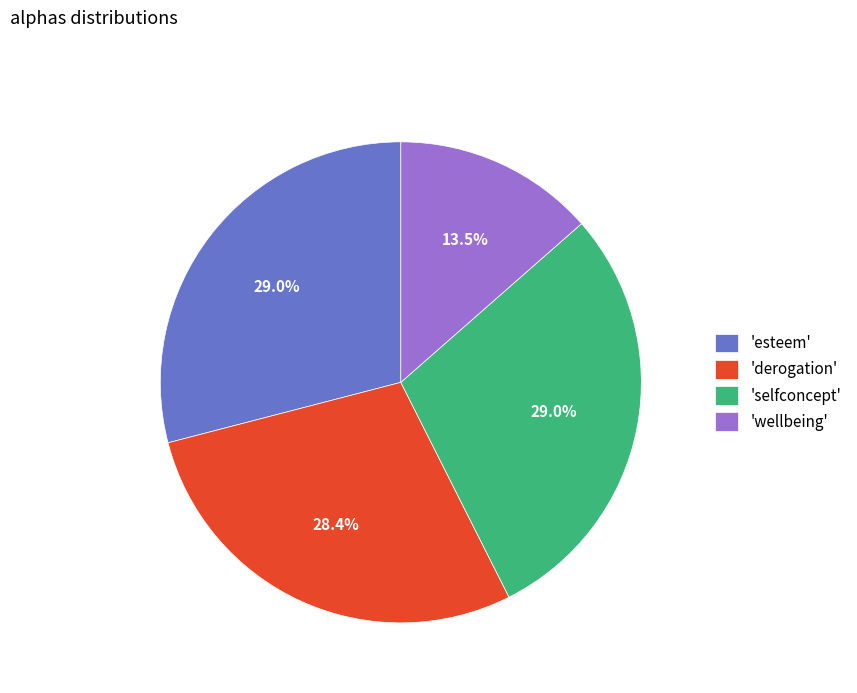

Does 'selfconcept' represent more than half of the total?

No